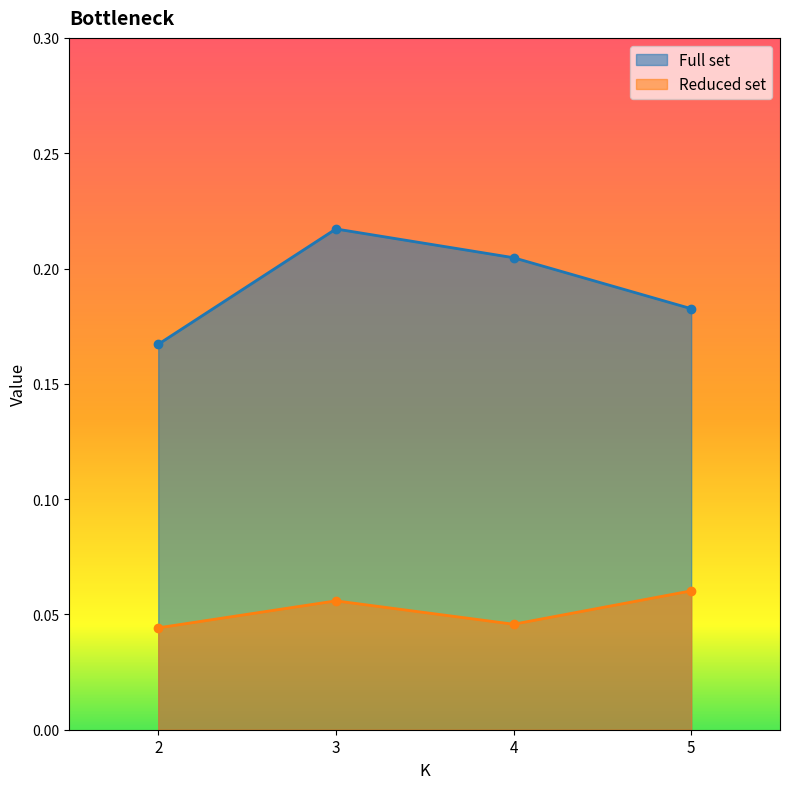

At how many categories does at least one series exceed 0?

4